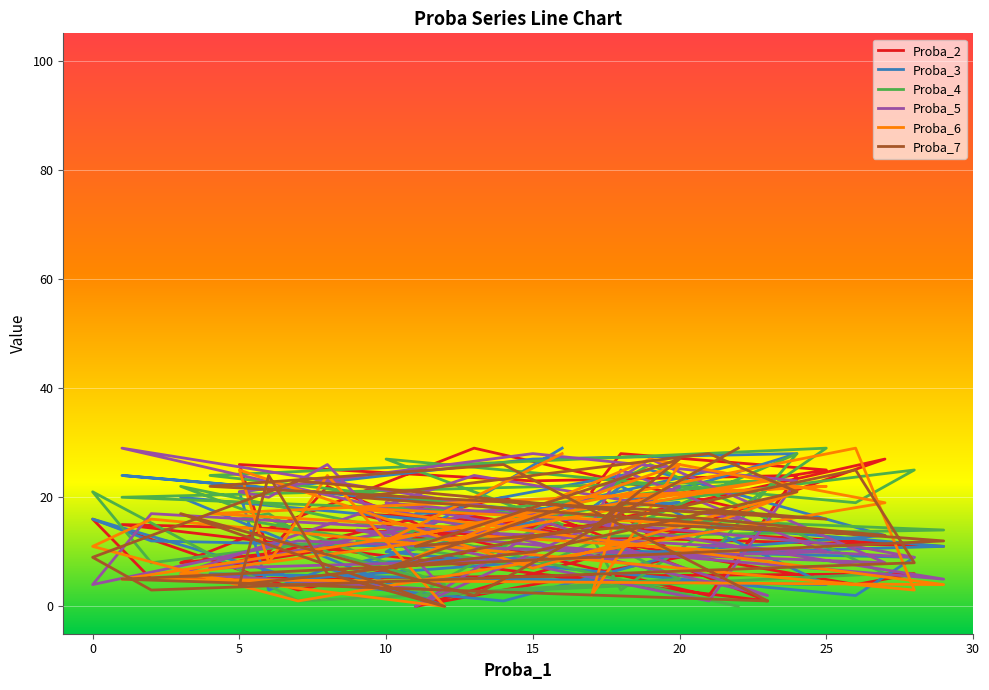

What is the label of the 23rd point from the left?

15